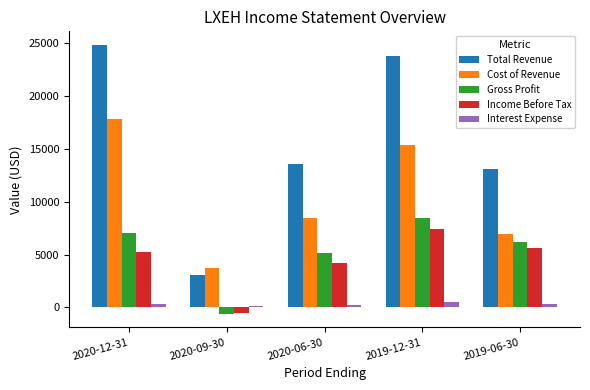

How many categories are shown in the chart?

5